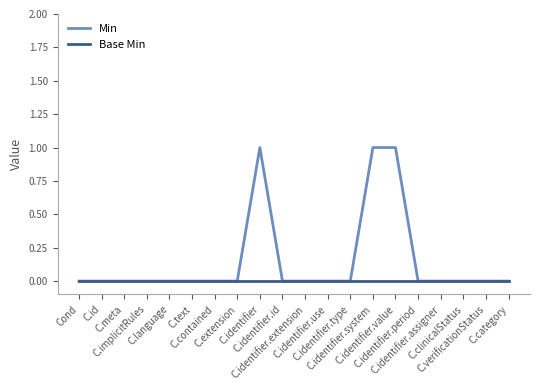

Reading left to right, transcribe all the data shown in this chart.

Min: Cond=0	C.id=0	C.meta=0	C.implicitRules=0	C.language=0	C.text=0	C.contained=0	C.extension=0	C.identifier=1	C.identifier.id=0	C.identifier.extension=0	C.identifier.use=0	C.identifier.type=0	C.identifier.system=1	C.identifier.value=1	C.identifier.period=0	C.identifier.assigner=0	C.clinicalStatus=0	C.verificationStatus=0	C.category=0
Base Min: Cond=0	C.id=0	C.meta=0	C.implicitRules=0	C.language=0	C.text=0	C.contained=0	C.extension=0	C.identifier=0	C.identifier.id=0	C.identifier.extension=0	C.identifier.use=0	C.identifier.type=0	C.identifier.system=0	C.identifier.value=0	C.identifier.period=0	C.identifier.assigner=0	C.clinicalStatus=0	C.verificationStatus=0	C.category=0